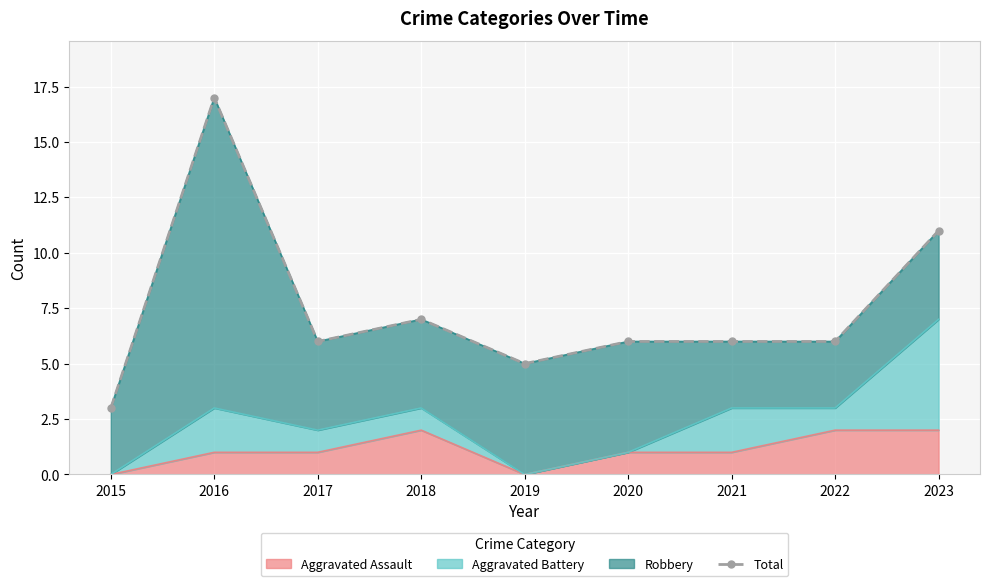

How many points are lower than both their immediate neighbors (excluding endpoints)?

2